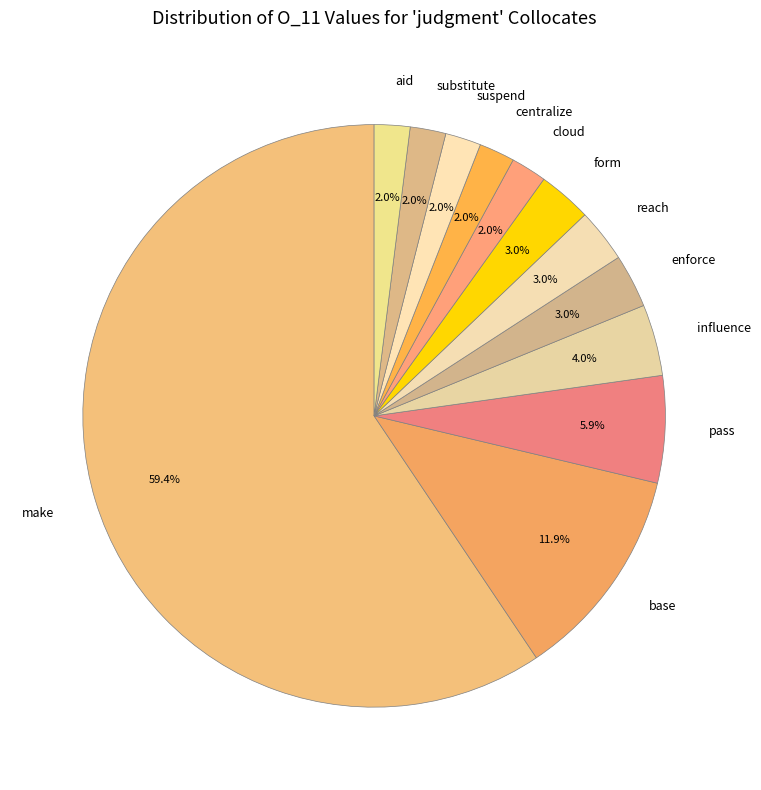

To the nearest percent, what is the combined percentage of reach and make?

62%